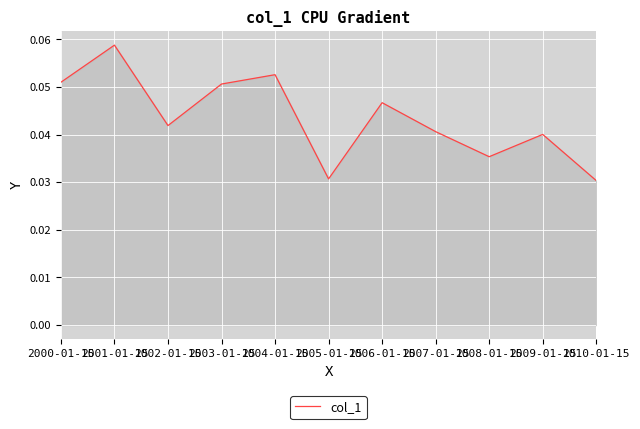

Between 2009-01-15 and 2006-01-15, which is larger?

2006-01-15